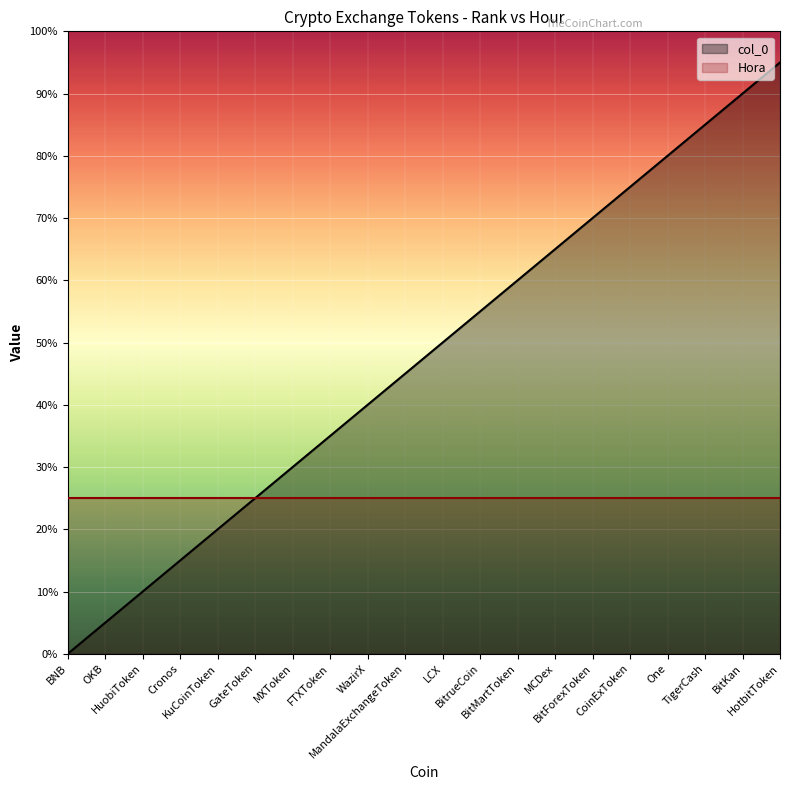

At MCDex, list the series in order from largest to smallest.

col_0, Hora